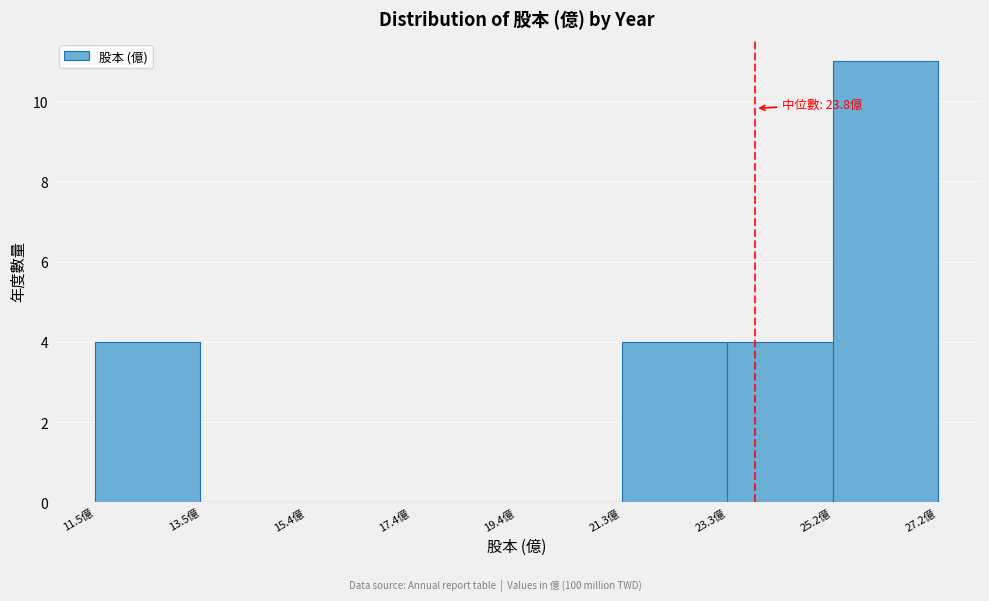

Which range on the x-axis has the tallest bar?

25.2 to 27.2